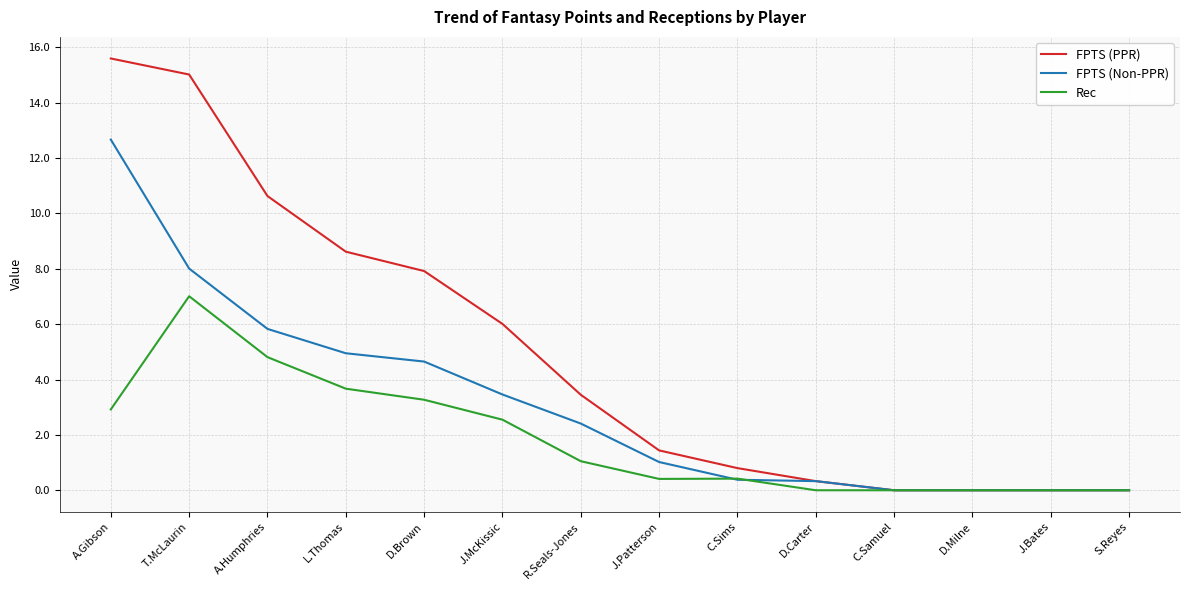

List the series in order of their overall mean, highest first.

FPTS (PPR), FPTS (Non-PPR), Rec